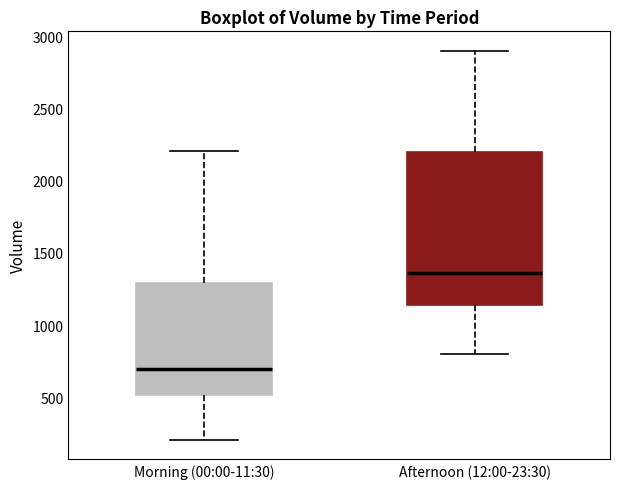

Which box has the highest median line?

Afternoon (12:00-23:30)